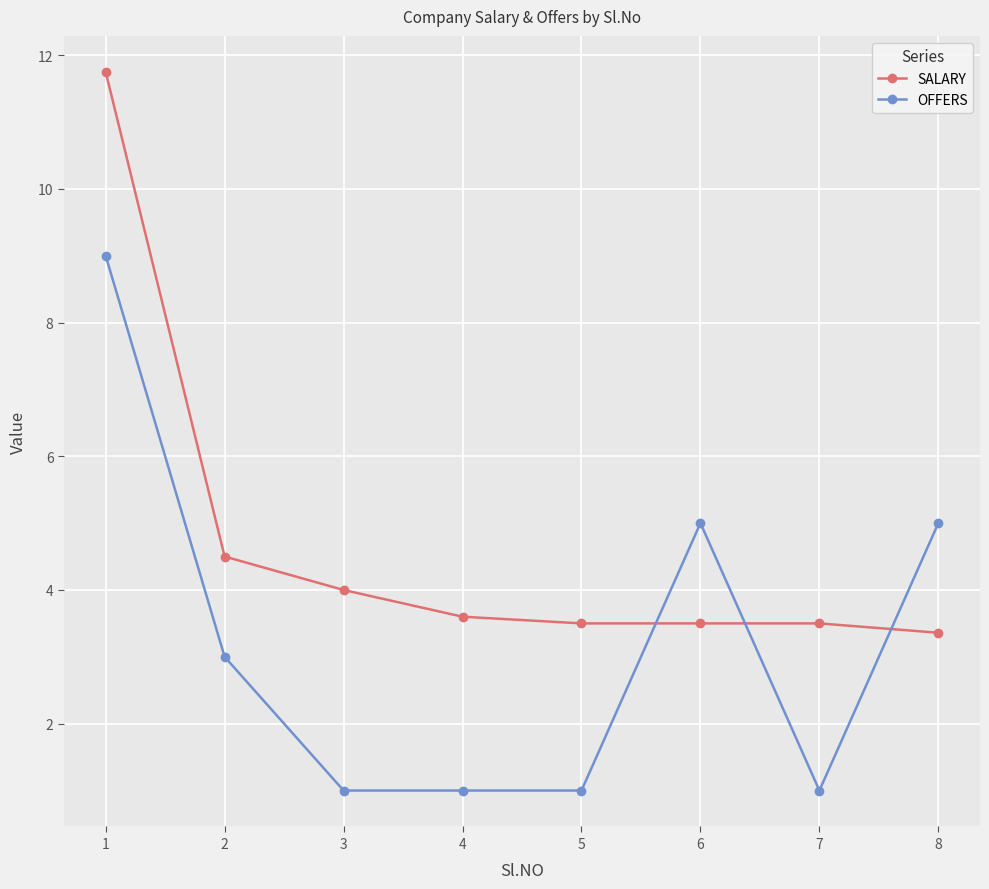

Rank the series at 1 from highest to lowest value.

SALARY, OFFERS